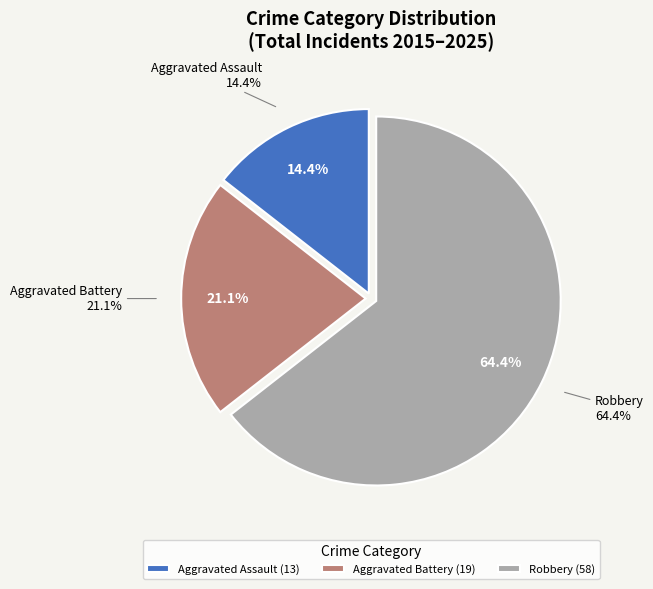

Does 2024 represent more than half of the total?

No